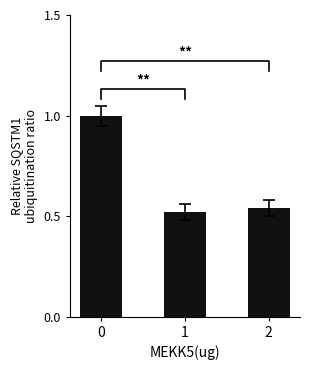

What is the change in value from 0 to 1?

-0.5